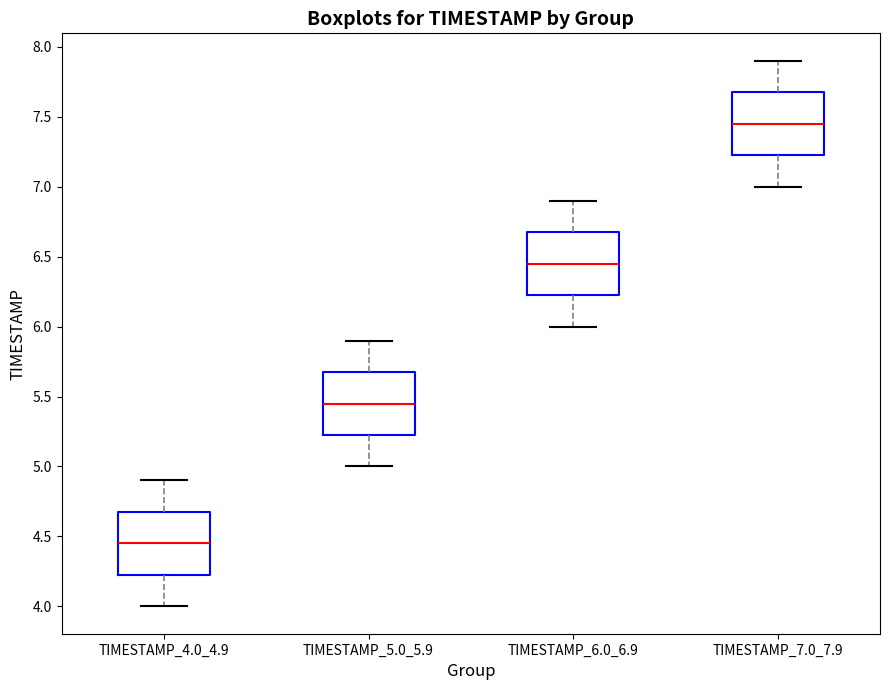

Where does the median line of the box for TIMESTAMP_7.0_7.9 sit on the y-axis? The values are not printed on the chart, so give them approximately, as read against the axis.

7.45